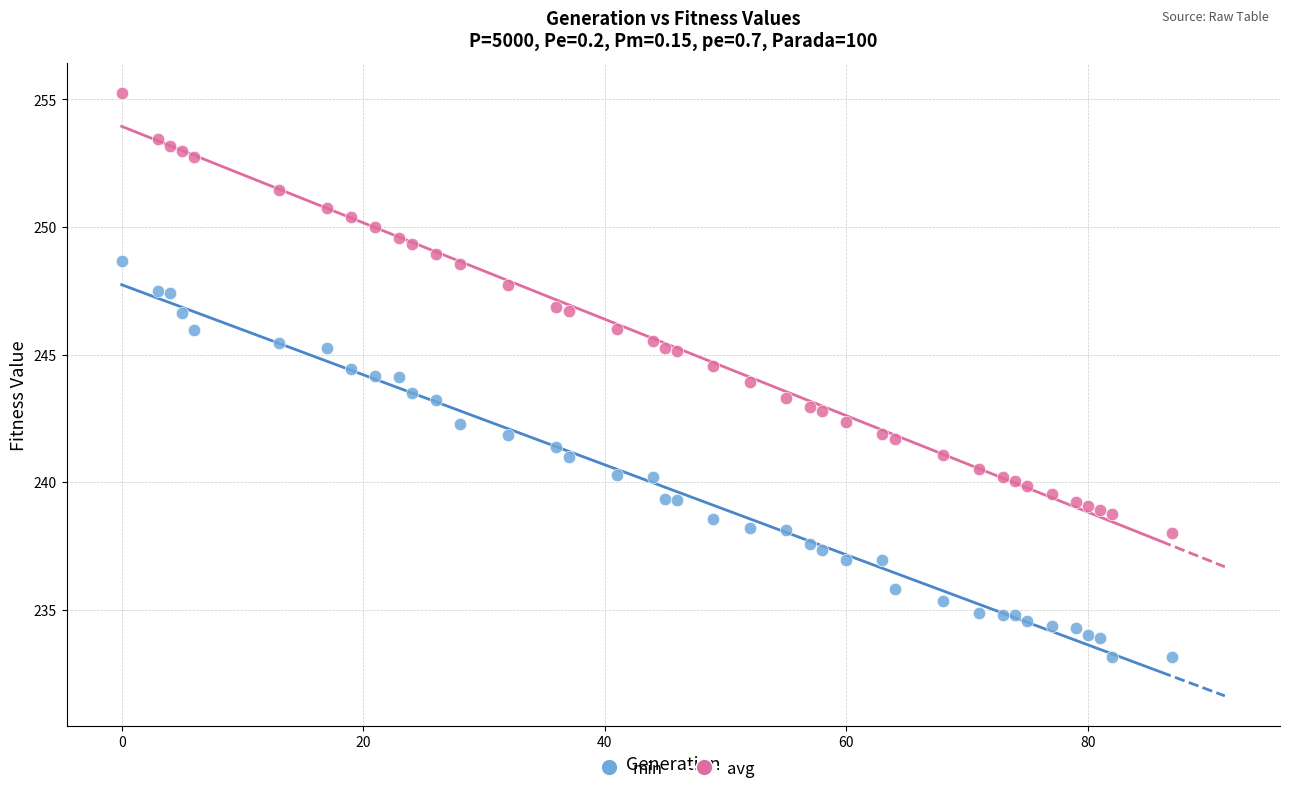

What is the X range (max minus min) for the scatter plot?

87.0